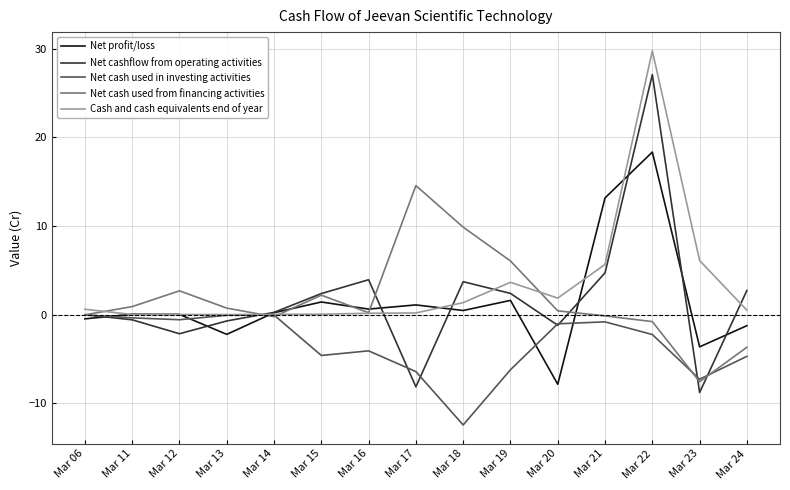

What is the greatest value displayed?

29.8